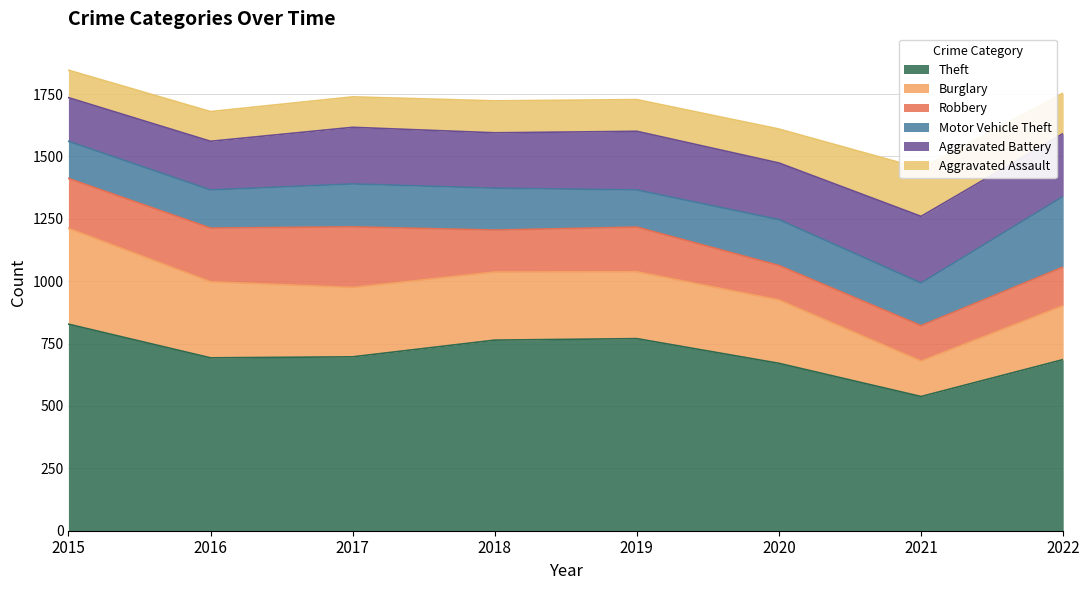

Is it true that Motor Vehicle Theft equals 90 at 2017?

False